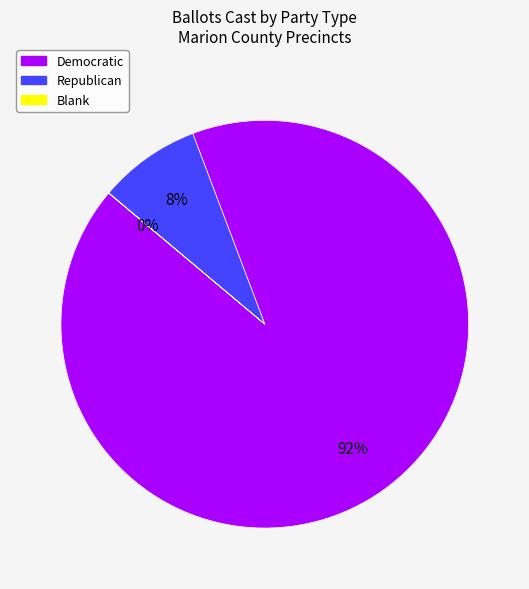

Is there a majority slice in this chart?

Yes